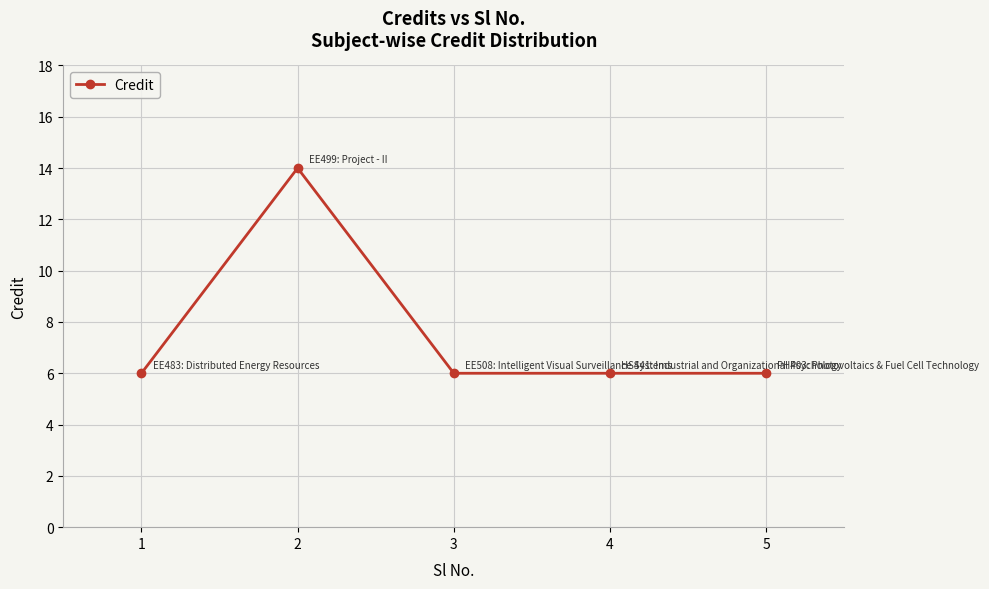

Does the chart have visible grid lines?

Yes